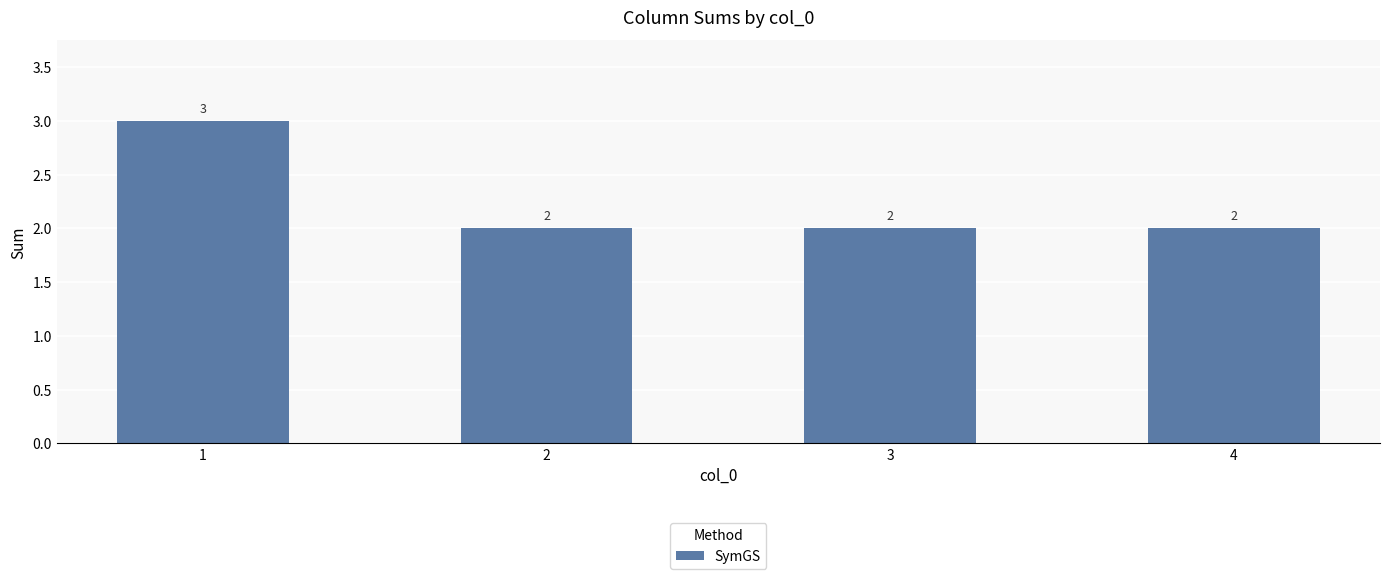

Read the value at 2.

2